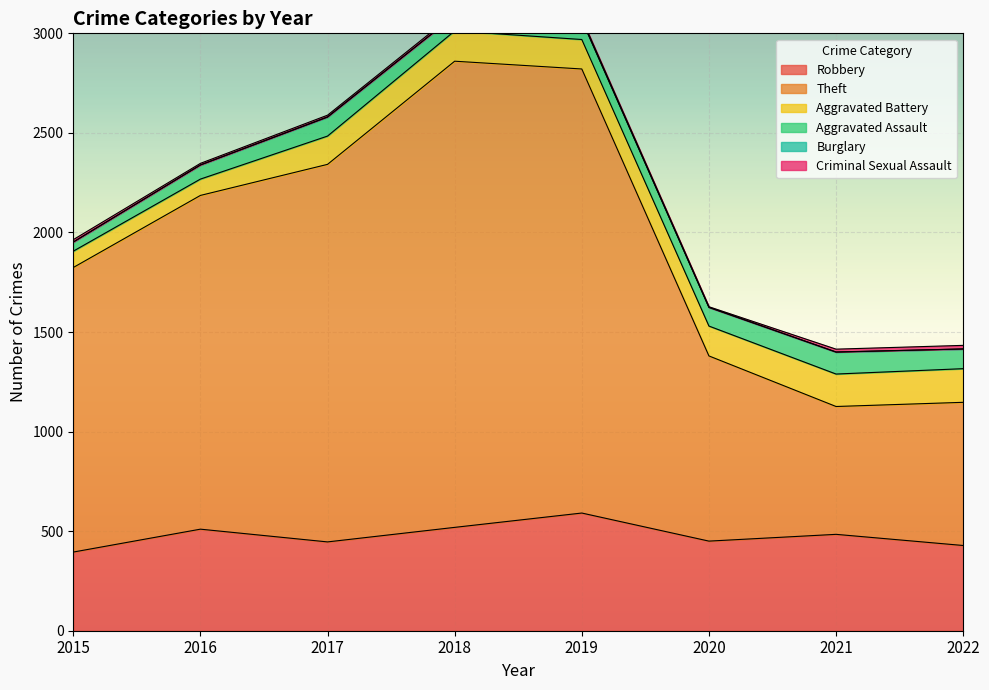

At how many categories does at least one series exceed 1979?

2